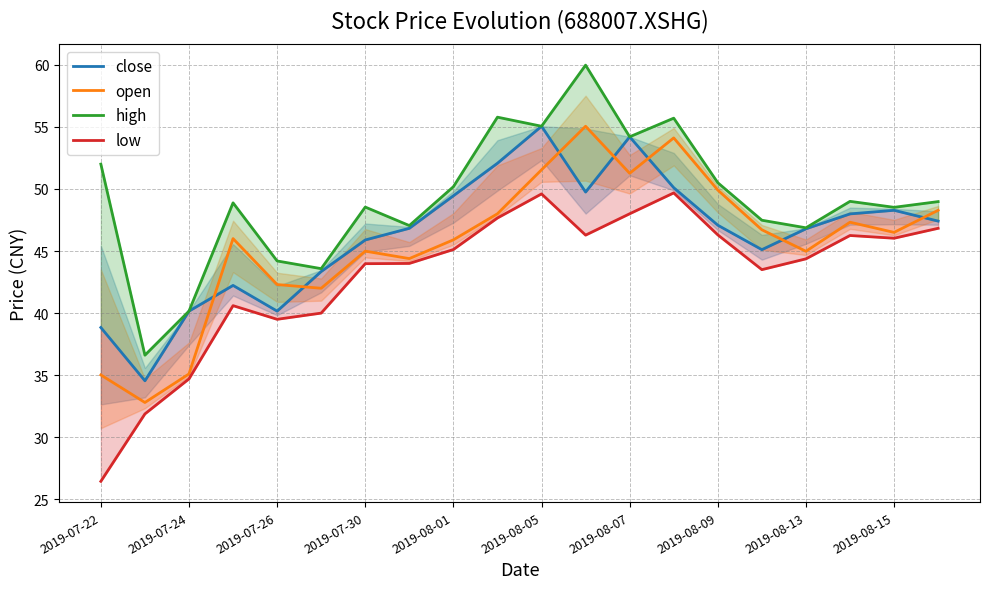

The value of open at 2019-07-26 is 59.8. True or false?

False